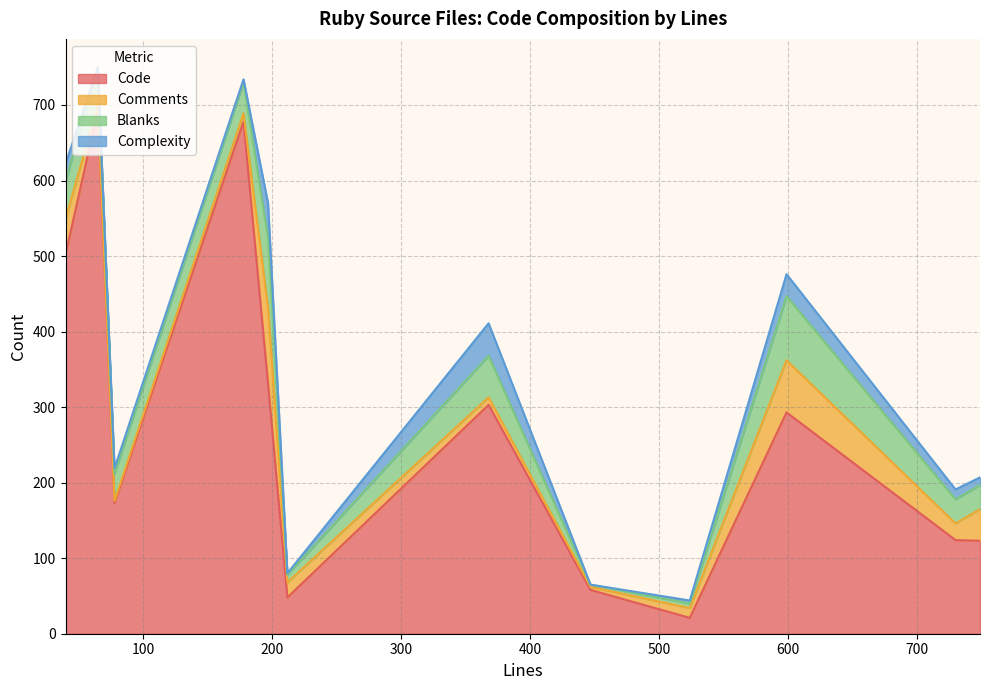

True or false: Code and Blanks intersect in this chart.

False